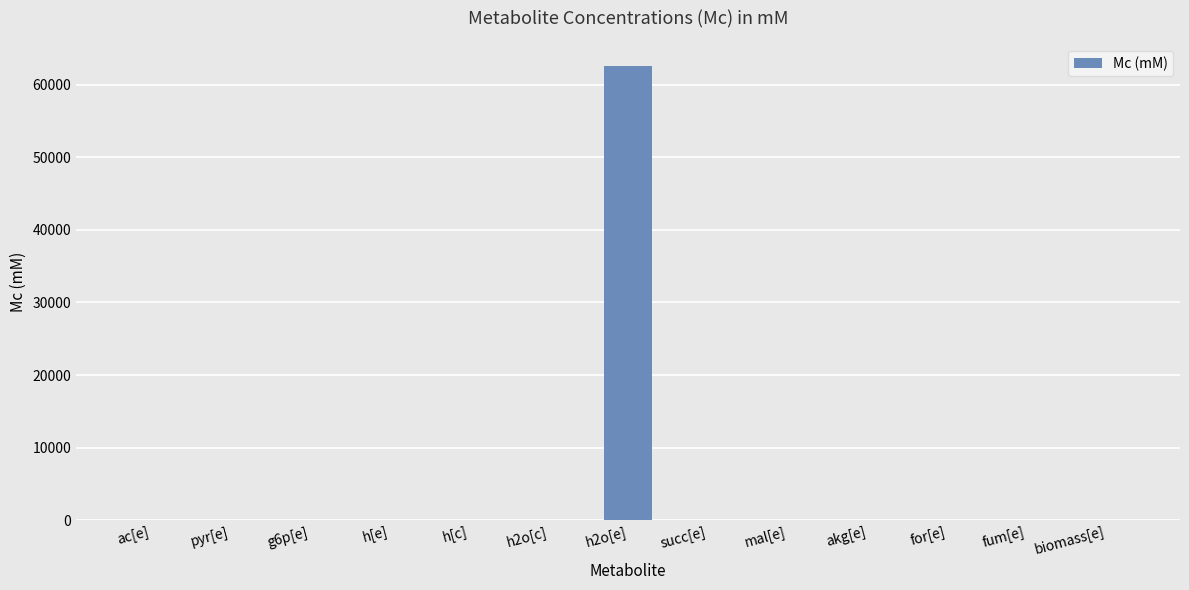

What is the average value?

4812.0